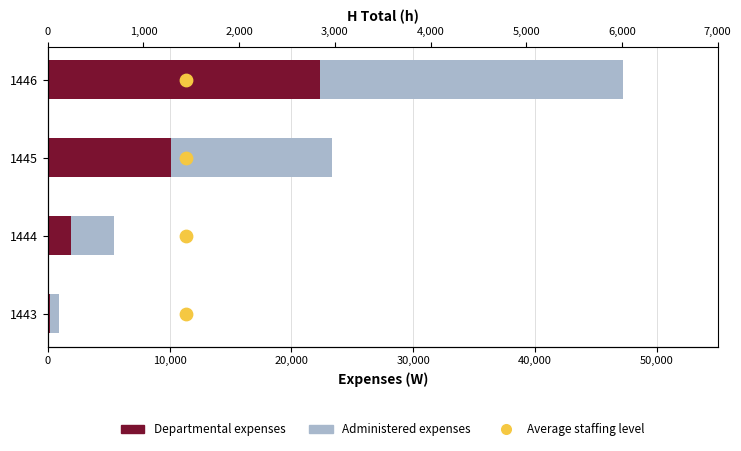

Which series reaches the minimum Y coordinate?

Average staffing level